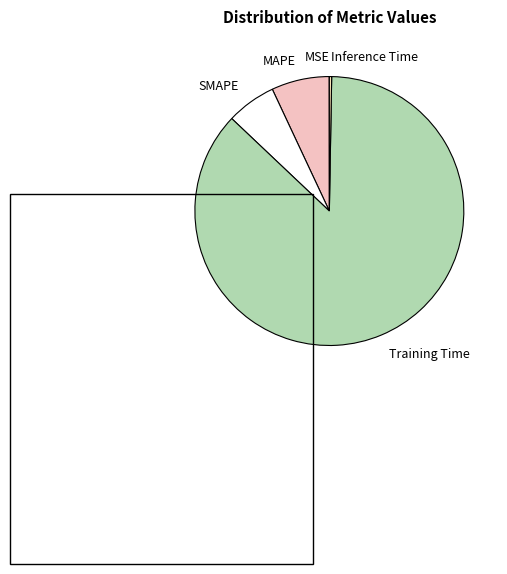

The MAPE slice represents 7% of the pie. True or false?

True